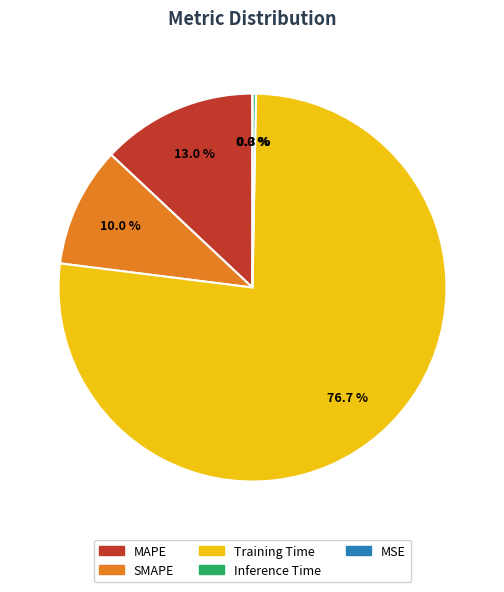

Which category accounts for the majority?

Training Time